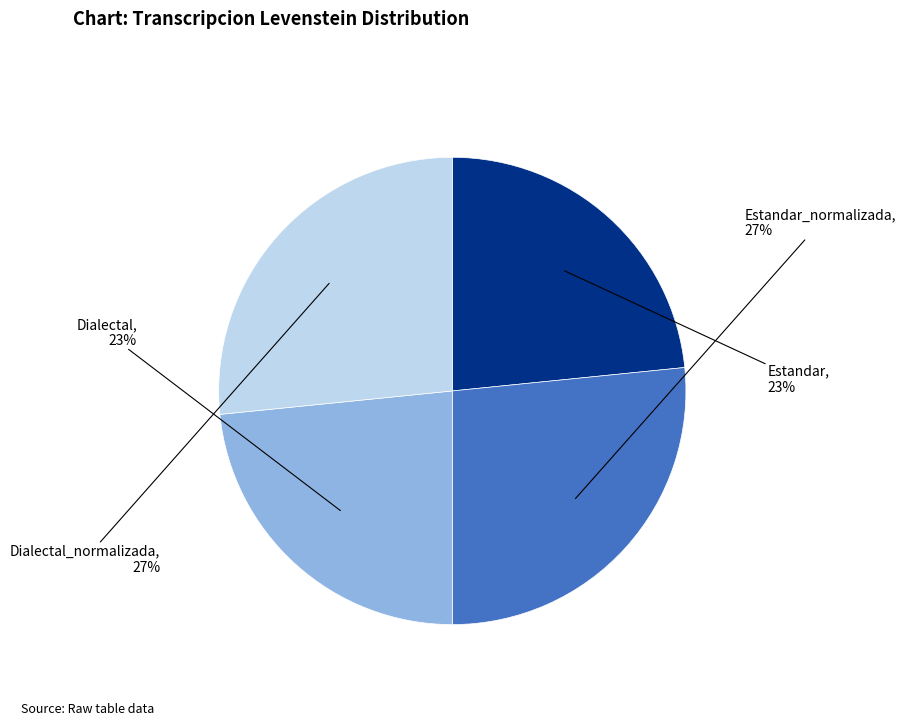

Does Dialectal account for over 50% of the chart?

No